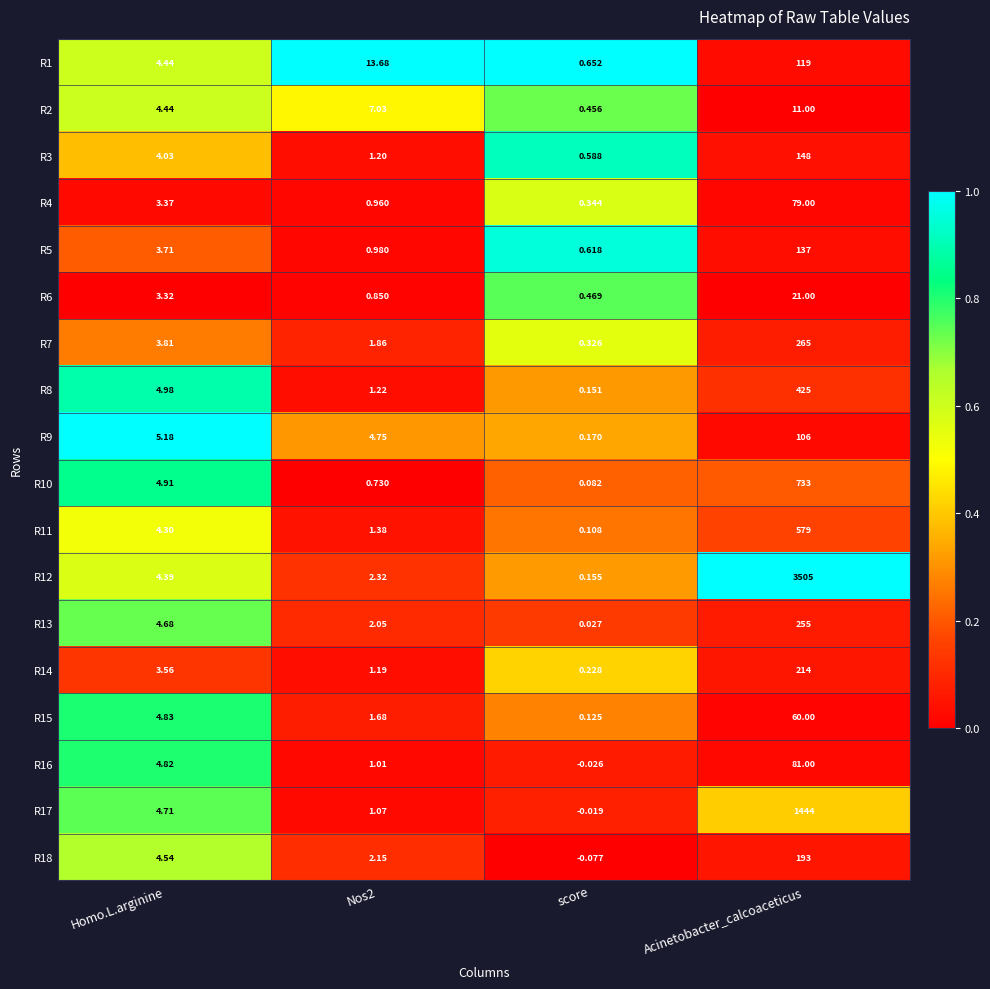

At which label is R13 closest to 127?

Homo.L.arginine